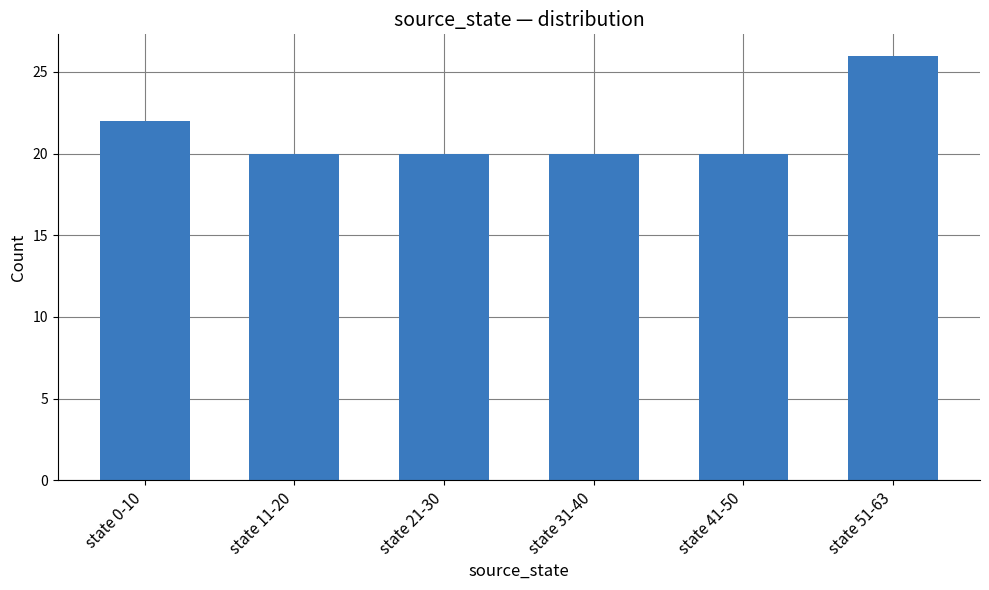

True or false: the data shows 20 at state 21-30.

True